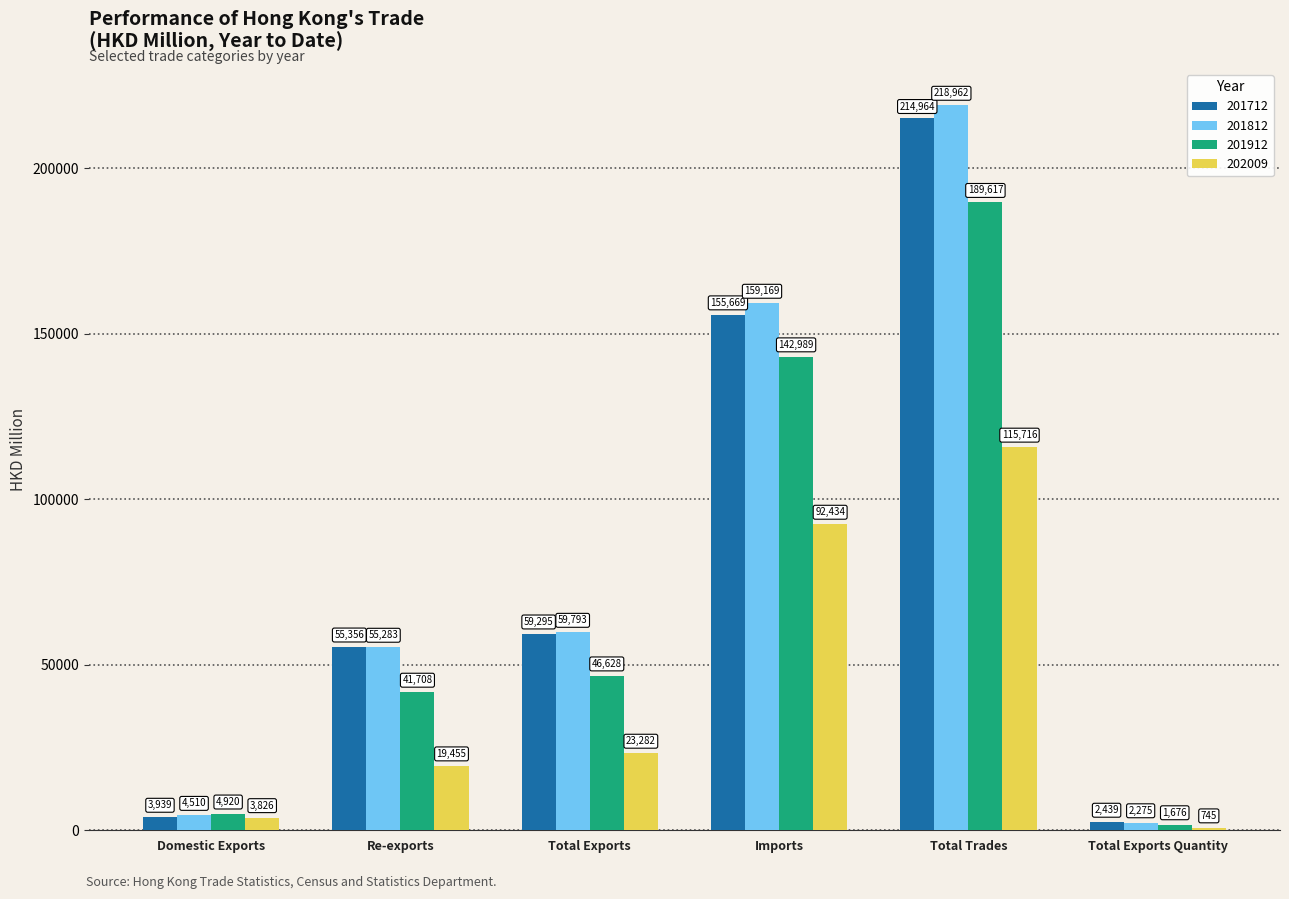

How many bars are there in each group?

4